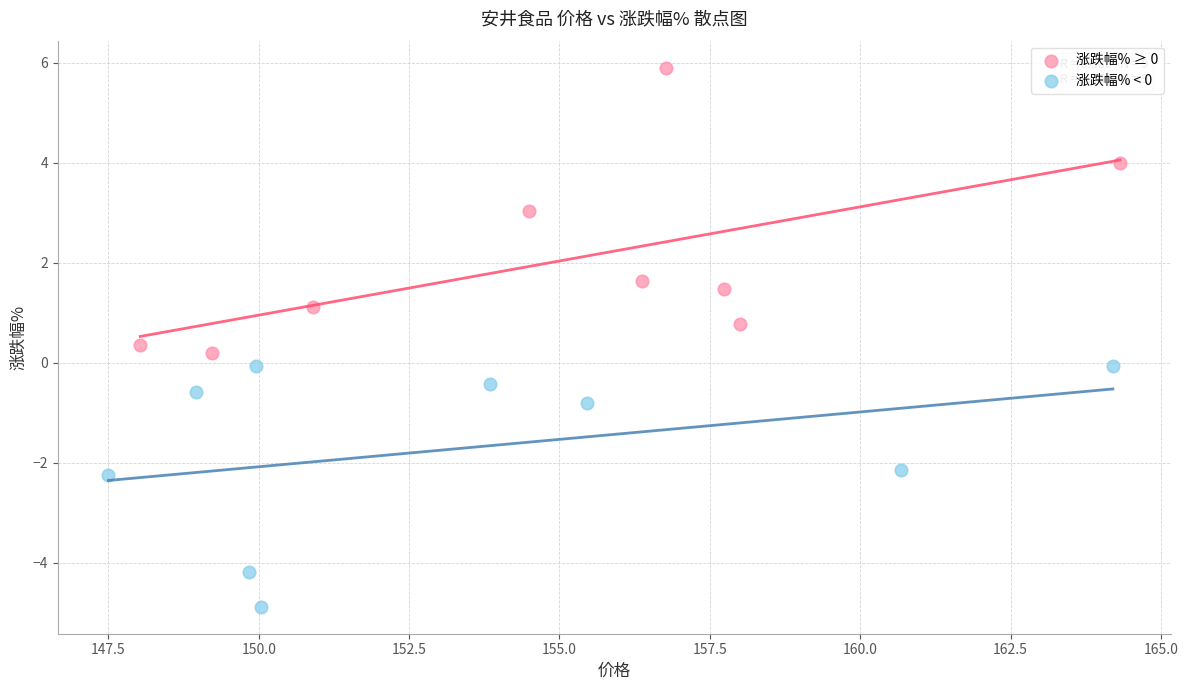

Which series reaches the maximum Y coordinate?

涨跌幅% ≥ 0